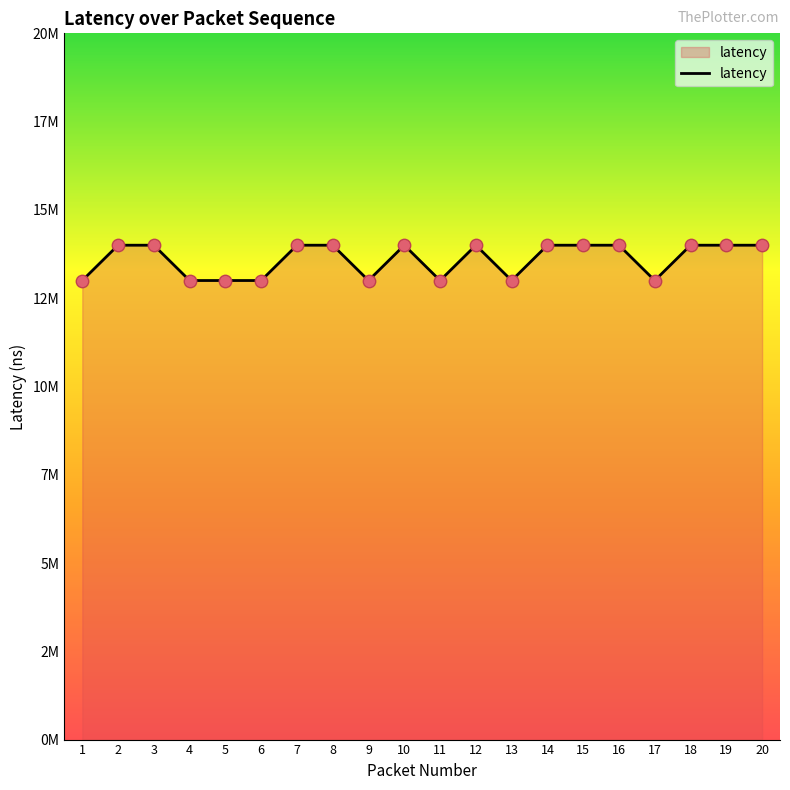

Is this an area chart (filled region under the line)?

Yes